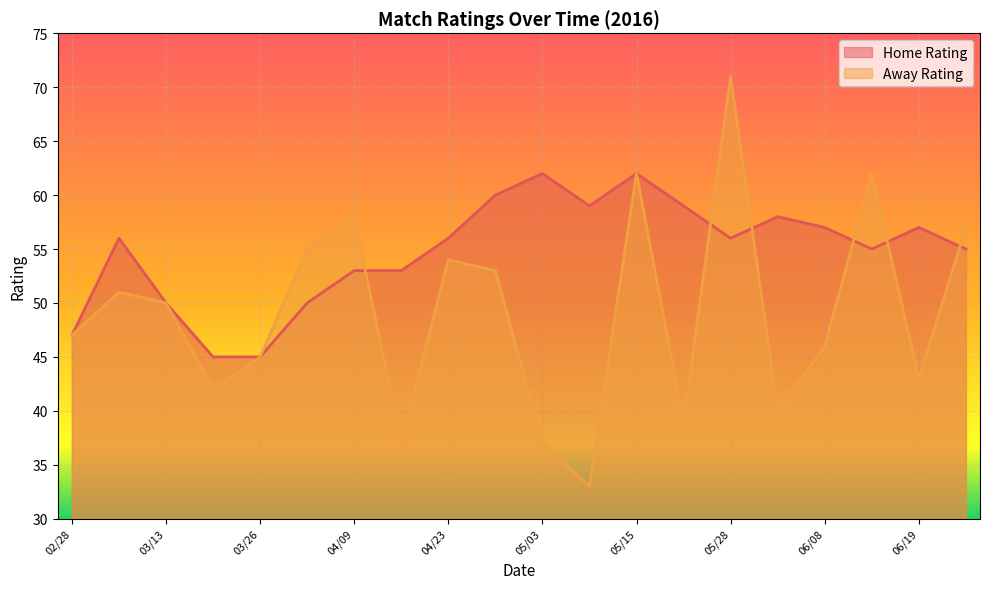

Reading right to left, extract all data points from this chart.

Home Rating: 06/26=55	06/19=57	06/12=55	06/08=57	06/04=58	05/28=56	05/22=59	05/15=62	05/07=59	05/03=62	04/29=60	04/23=56	04/17=53	04/09=53	04/03=50	03/26=45	03/20=45	03/13=50	03/06=56	02/28=47
Away Rating: 06/26=57	06/19=43	06/12=62	06/08=46	06/04=40	05/28=71	05/22=39	05/15=62	05/07=33	05/03=37	04/29=53	04/23=54	04/17=37	04/09=58	04/03=55	03/26=45	03/20=42	03/13=50	03/06=51	02/28=47